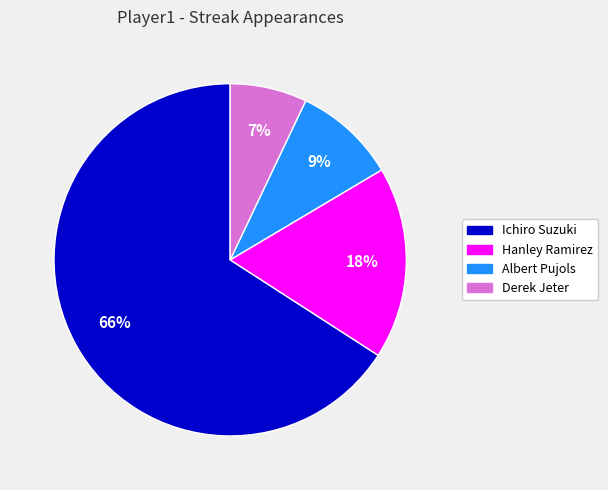

To the nearest percent, what is the average slice percentage?

25%